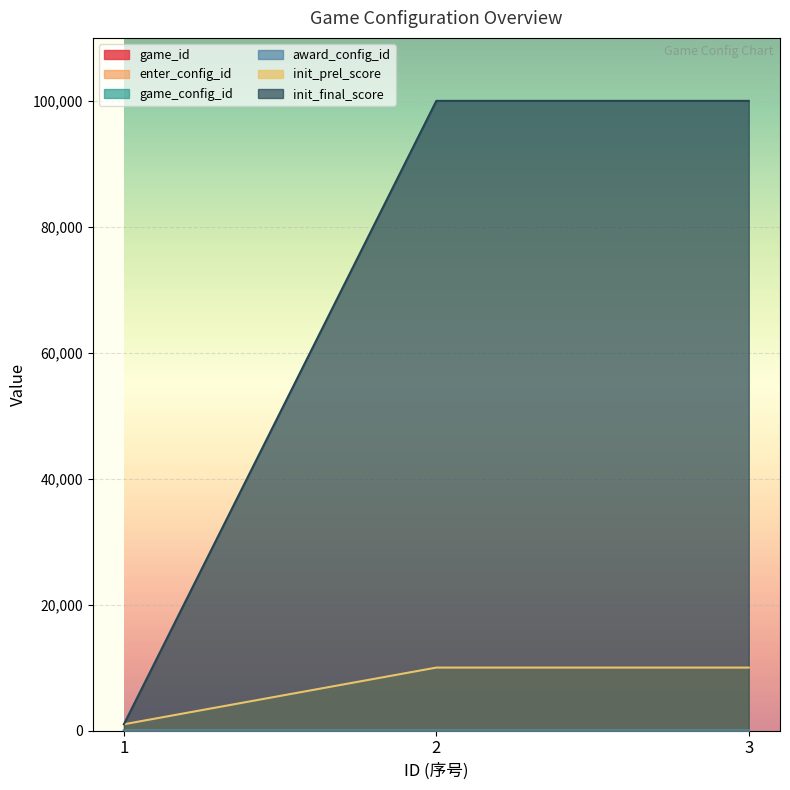

Reading left to right, transcribe all the data shown in this chart.

game_id: 1=1	2=2	3=3
enter_config_id: 1=1	2=2	3=3
game_config_id: 1=1	2=2	3=3
award_config_id: 1=1	2=2	3=3
init_prel_score: 1=1000	2=10000	3=10000
init_final_score: 1=1000	2=100000	3=100000